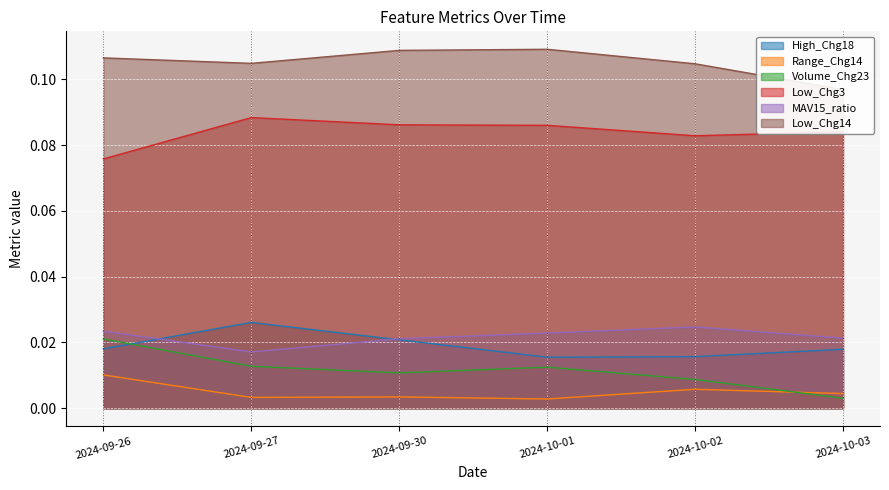

List the series in order of their peak value, highest first.

Low_Chg14, Low_Chg3, High_Chg18, MAV15_ratio, Volume_Chg23, Range_Chg14